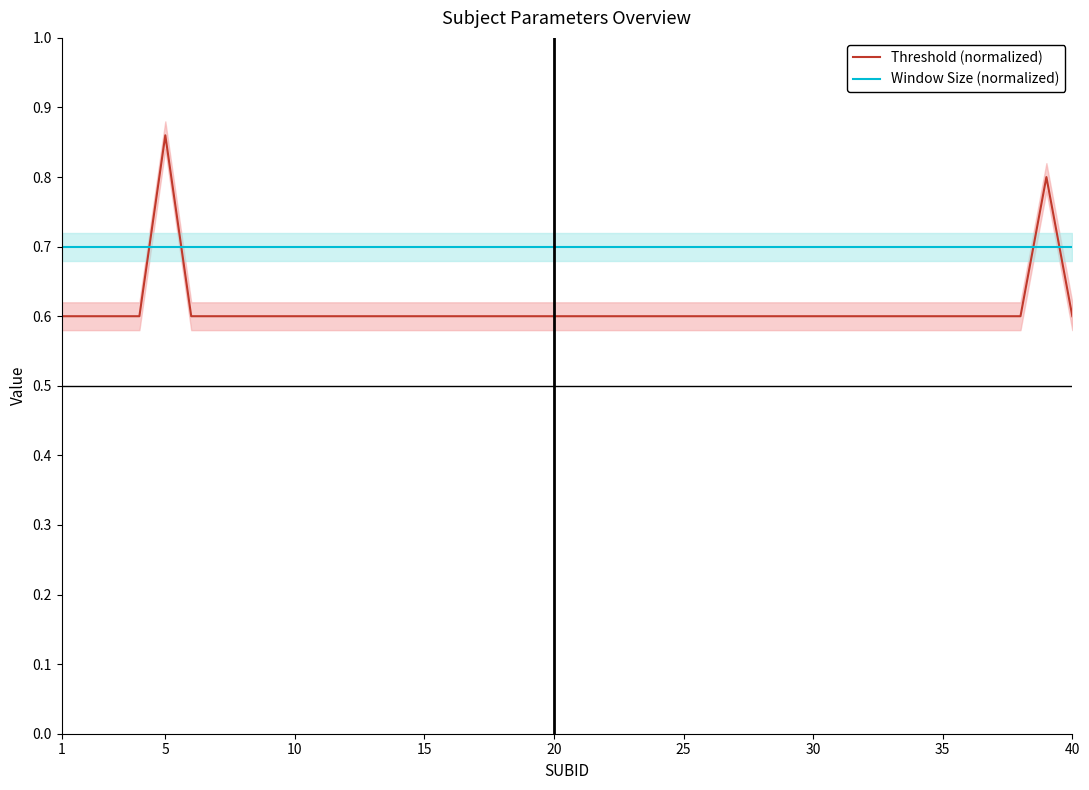

How many lines are shown in the chart?

2